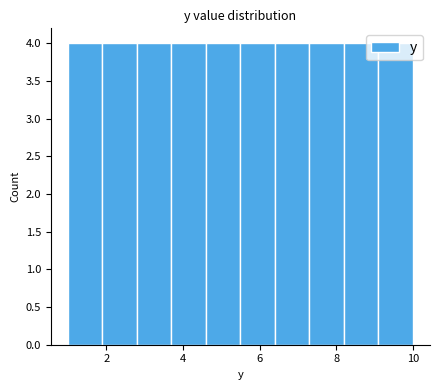

Reading left to right, list every bar in this chart as the range it spans on the x-axis followed by its height. Neither the bar edges nor the heights are printed on the chart, so give them approximately, as read against the axes.

1.0 to 1.9: 4
1.9 to 2.8: 4
2.8 to 3.7: 4
3.7 to 4.6: 4
4.6 to 5.5: 4
5.5 to 6.4: 4
6.4 to 7.3: 4
7.3 to 8.2: 4
8.2 to 9.1: 4
9.1 to 10.0: 4